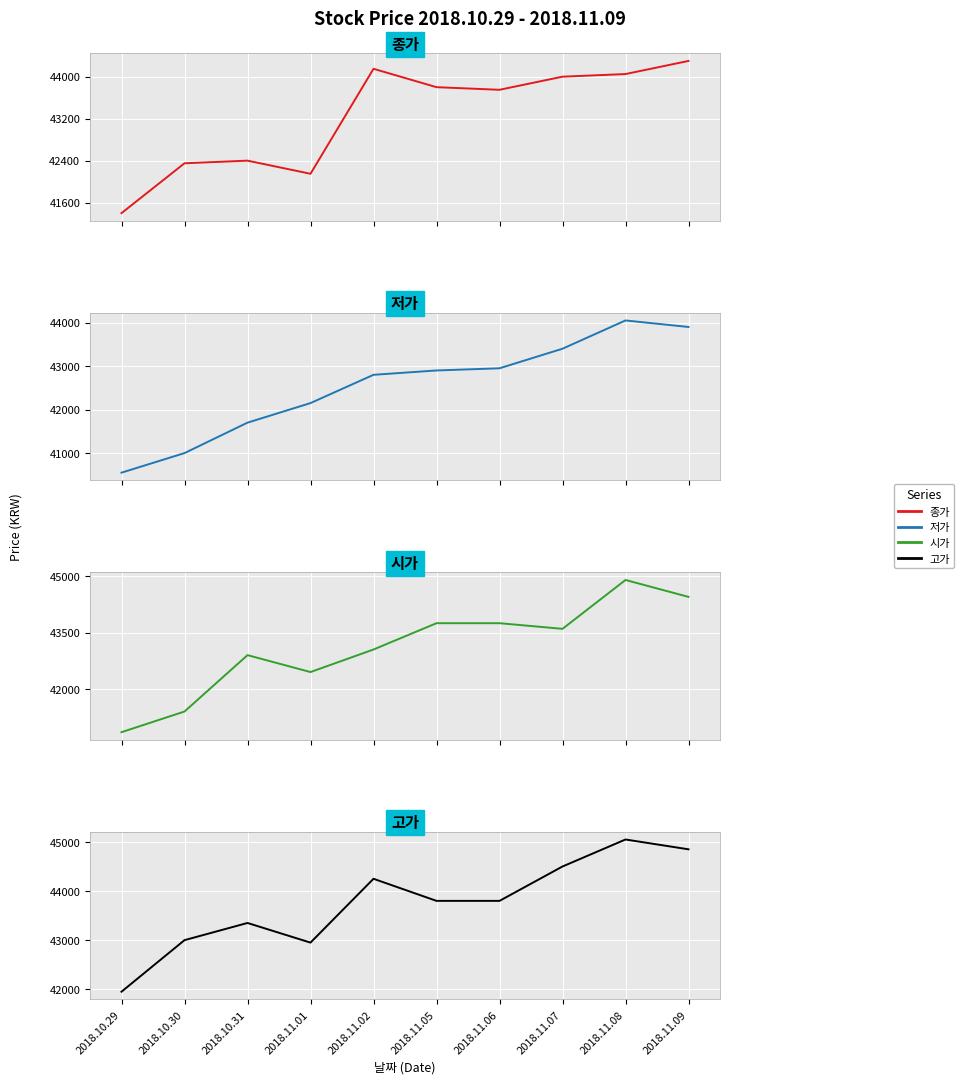

Reading left to right, extract all data points from this chart.

종가: 41400	42350	42400	42150	44150	43800	43750	44000	44050	44300
저가: 40550	41000	41700	42150	42800	42900	42950	43400	44050	43900
시가: 40850	41400	42900	42450	43050	43750	43750	43600	44900	44450
고가: 41950	43000	43350	42950	44250	43800	43800	44500	45050	44850